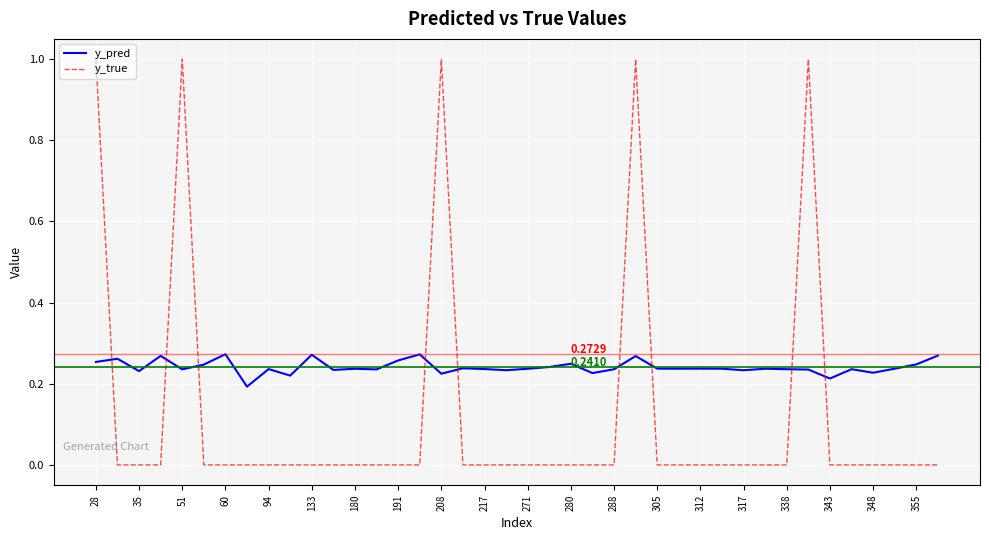

Rank the series by their average value, from highest to lowest.

y_pred, y_true